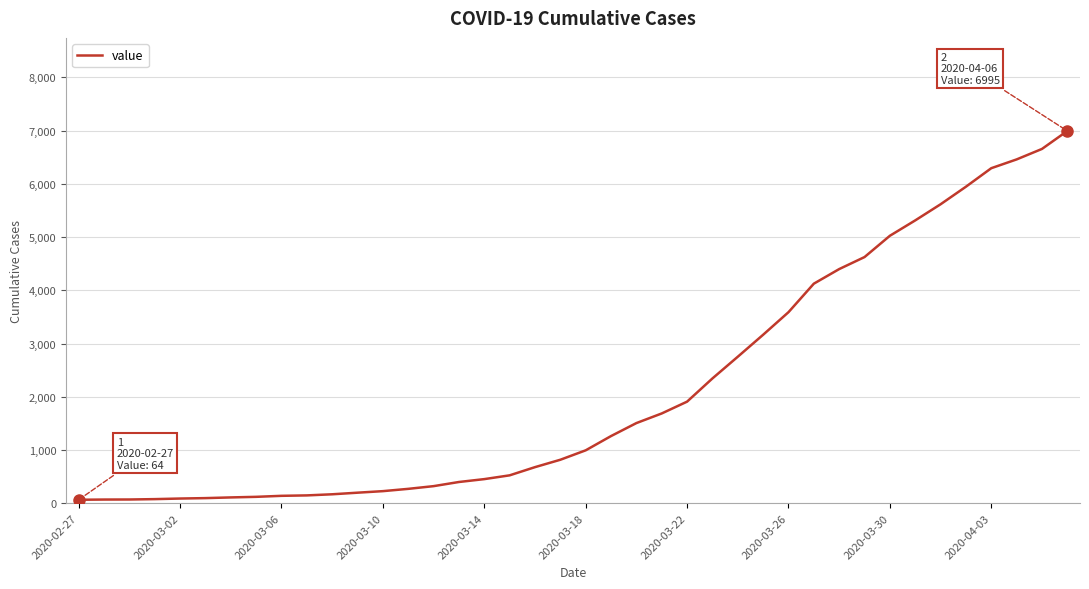

What is the greatest value displayed?

6995